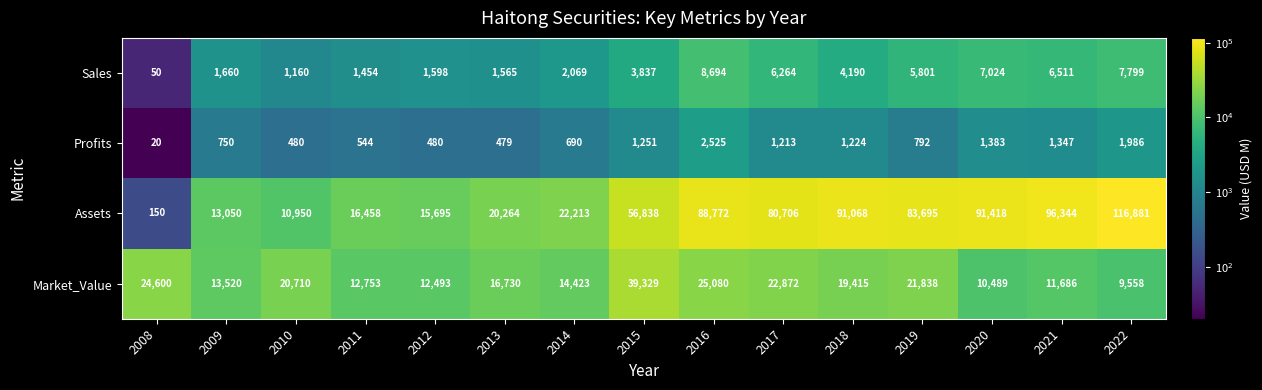

What is the average value of the Market_Value series?

18366